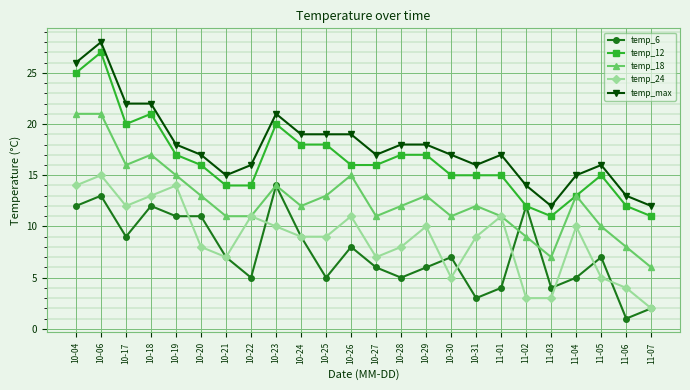

What is the lowest value of the temp_6 series?

1